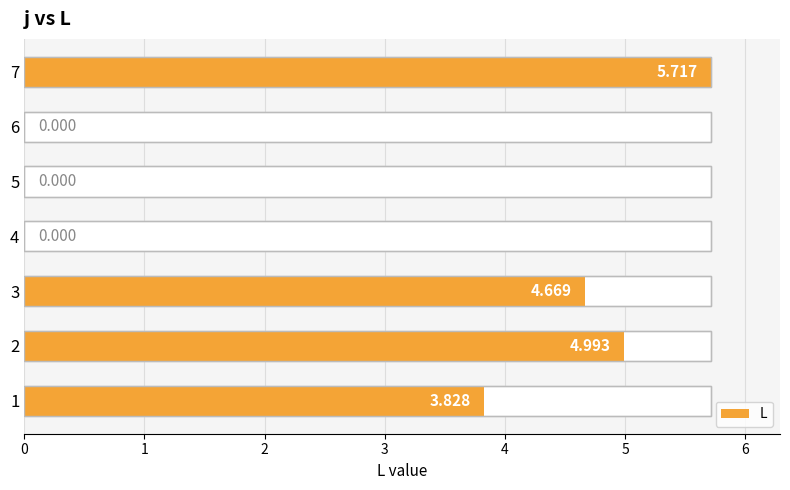

How many series are shown in this chart?

1